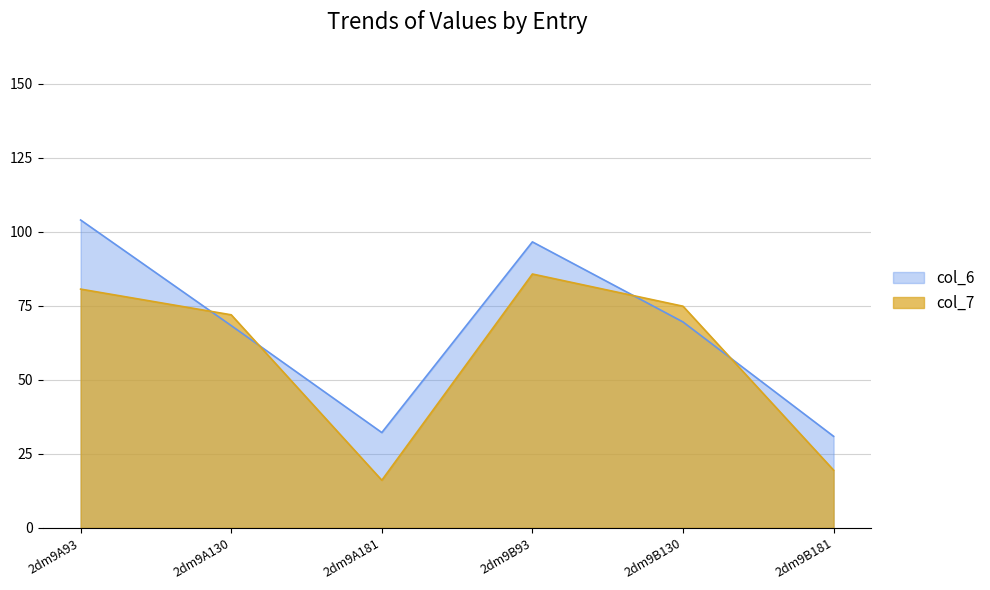

At which category does the chart reach its minimum across all series?

2dm9A181